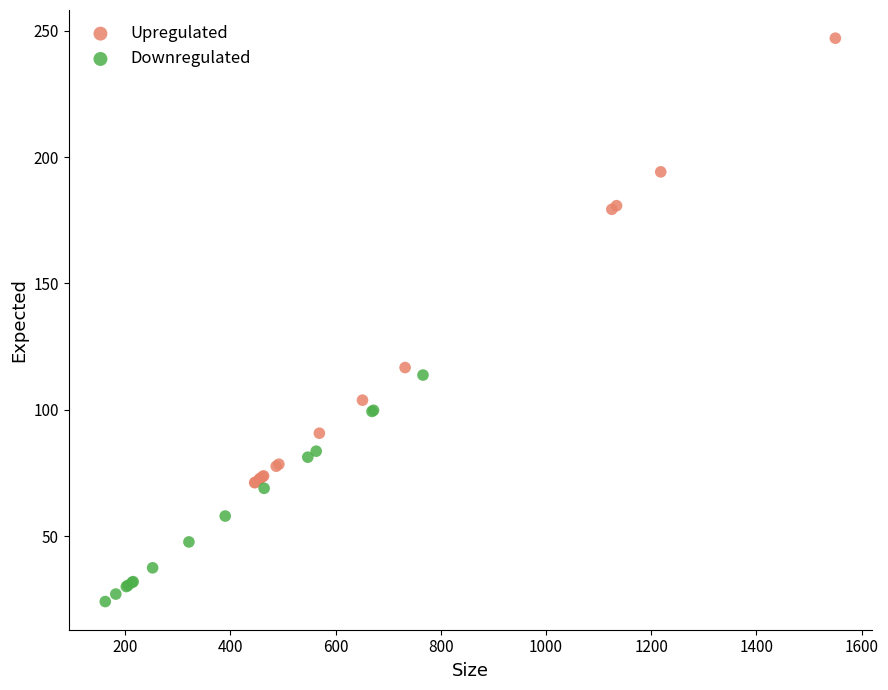

Which series reaches the maximum Y coordinate?

Upregulated